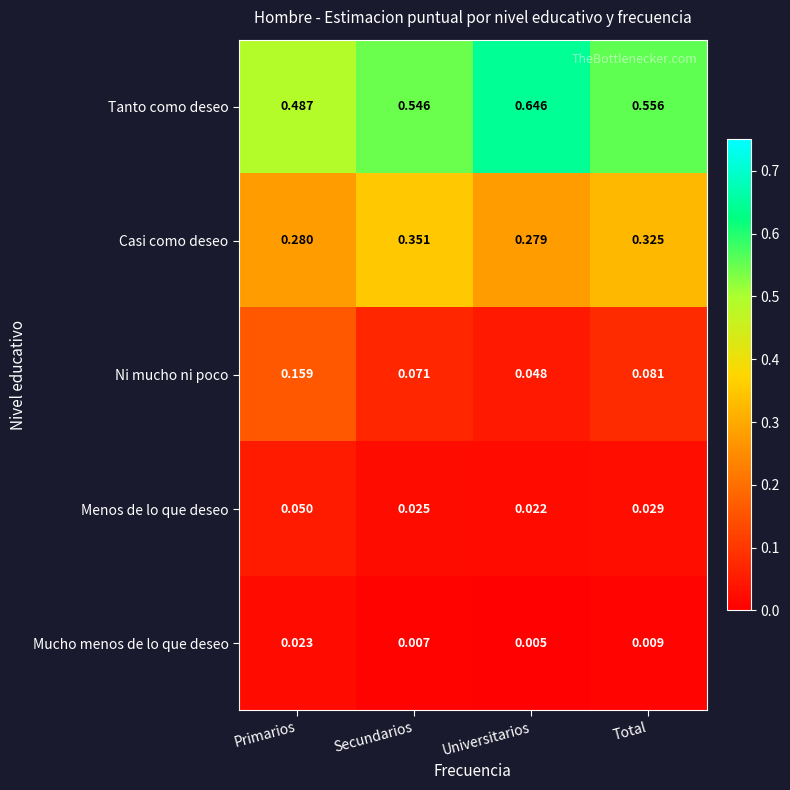

Which series changed the most between Primarios and Secundarios?

Ni mucho ni poco